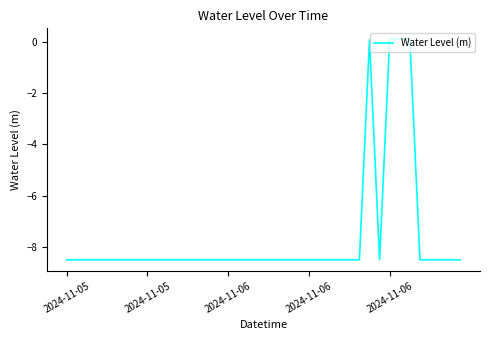

What is the difference between the maximum and minimum values?

8.6